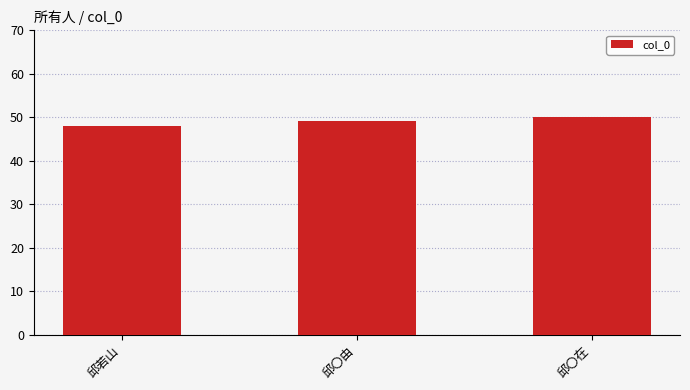

Approximately how many times larger is the value at 邱若山 compared to 邱〇在?

1.0